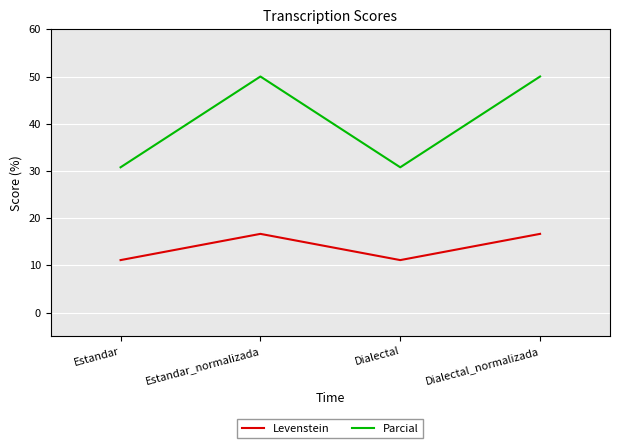

True or false: Parcial and Levenstein intersect in this chart.

False